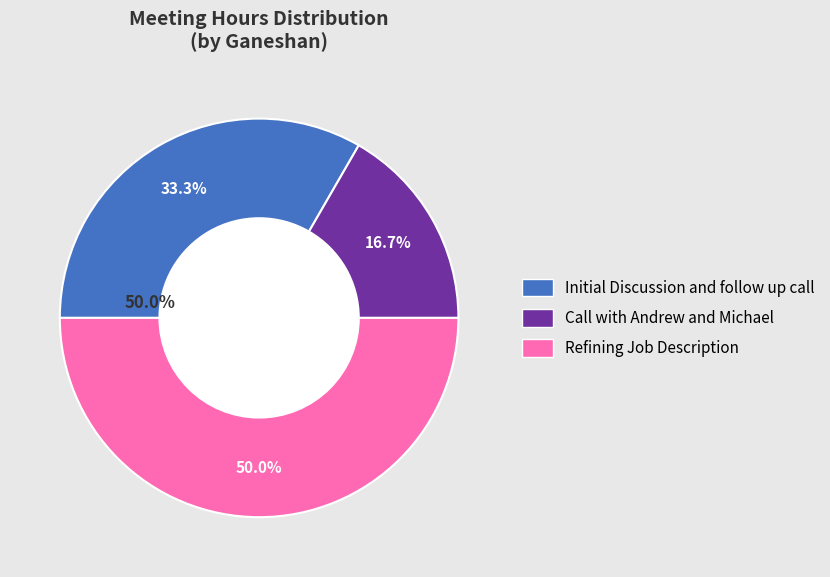

How many slices are in this pie chart?

3